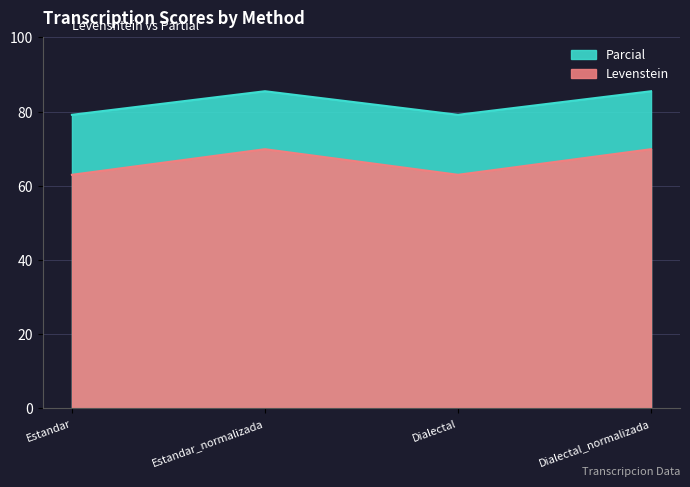

True or false: Levenstein and Parcial cross at least once.

False